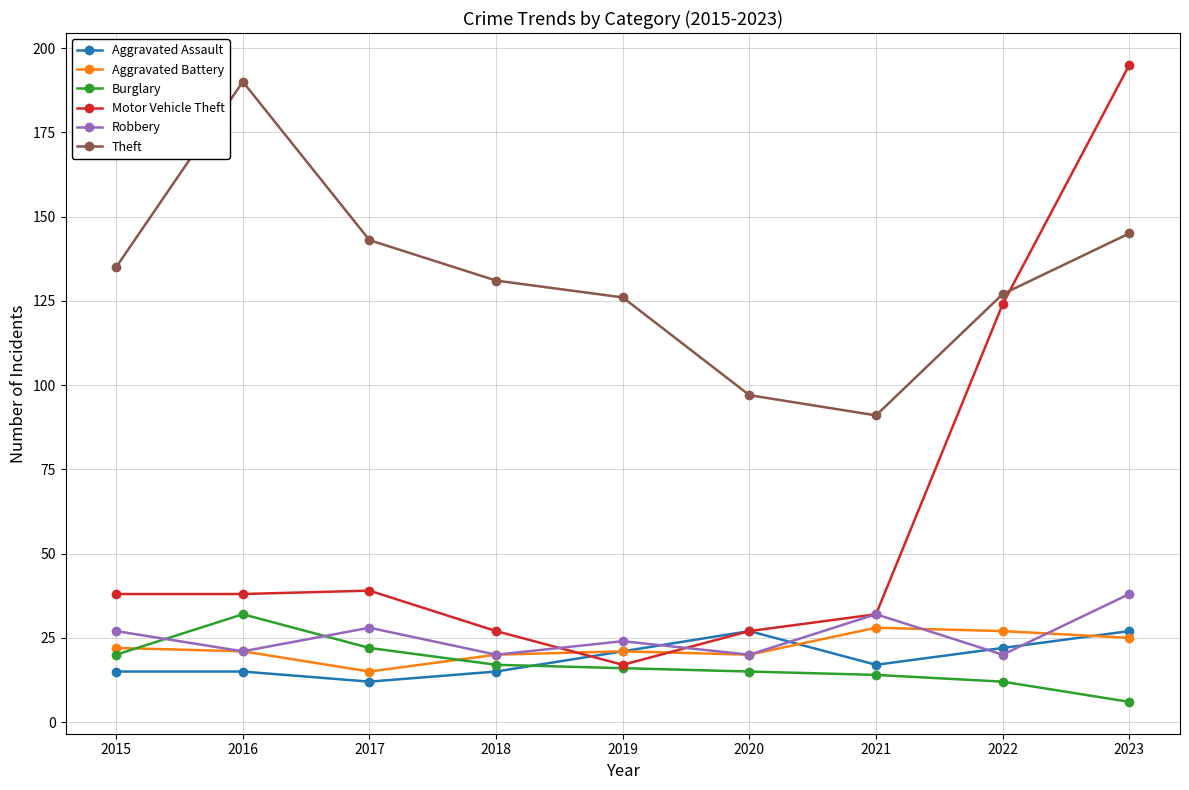

What is the value of the Aggravated Battery point at the 5th from the left?

21